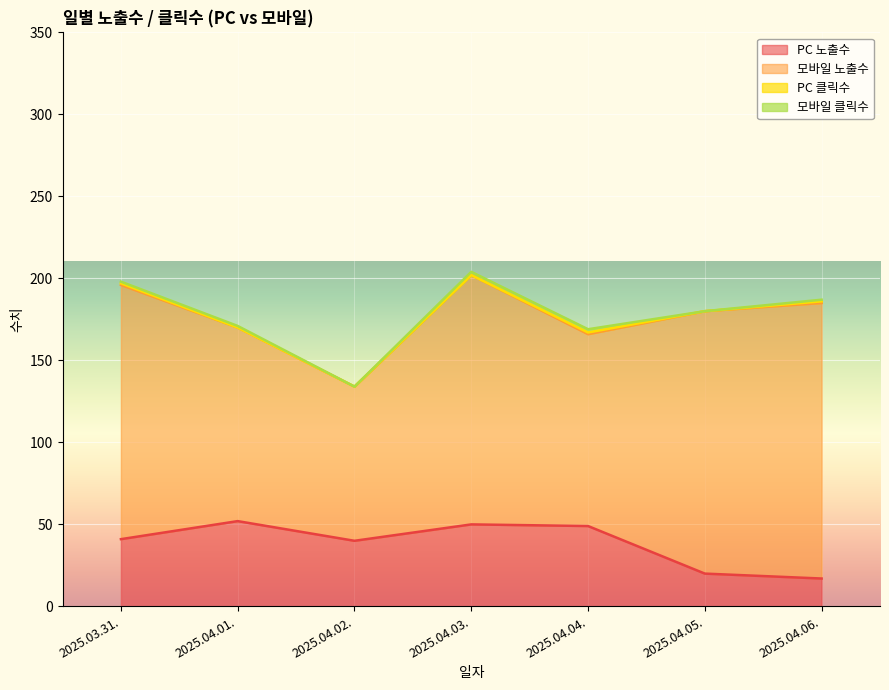

How many interior local peaks does the 모바일 노출수 series have?

1